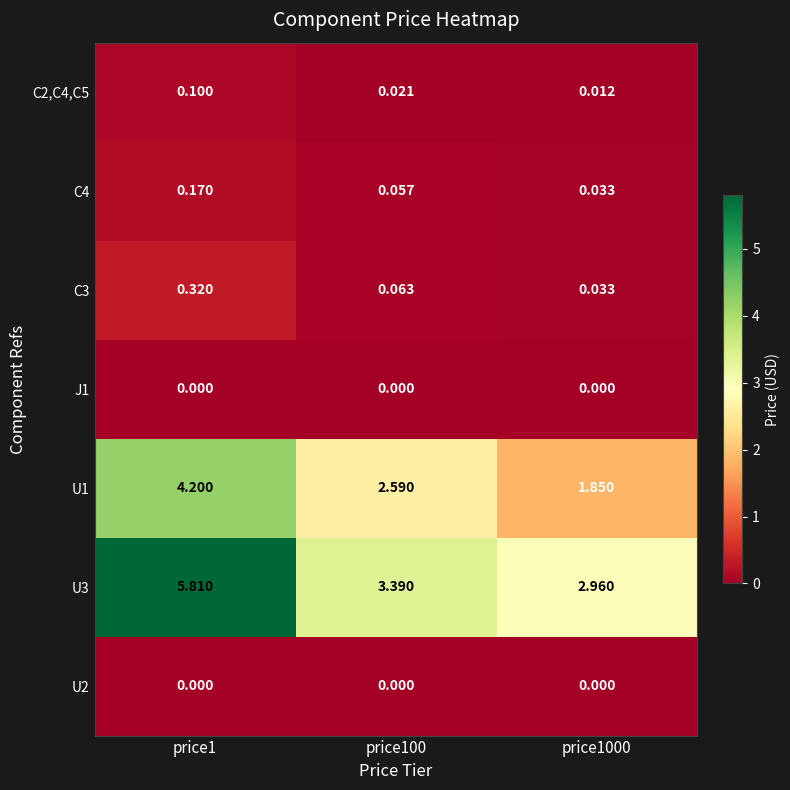

What is the greatest value displayed?

5.8